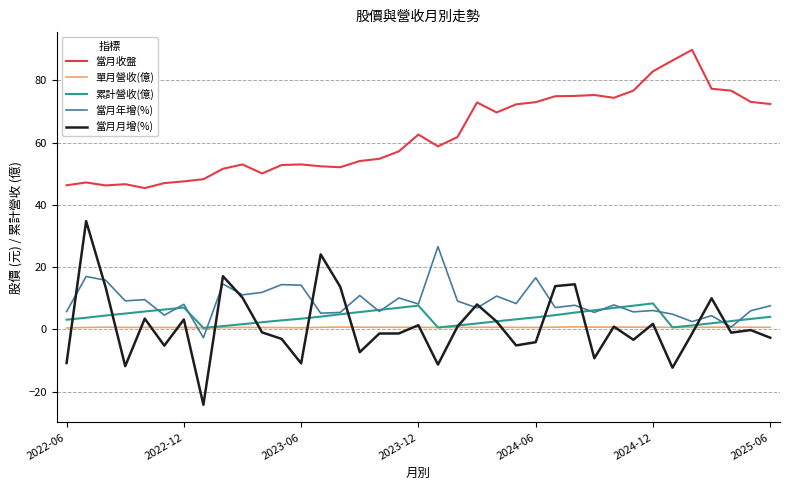

Which series has the largest total across all categories?

當月收盤